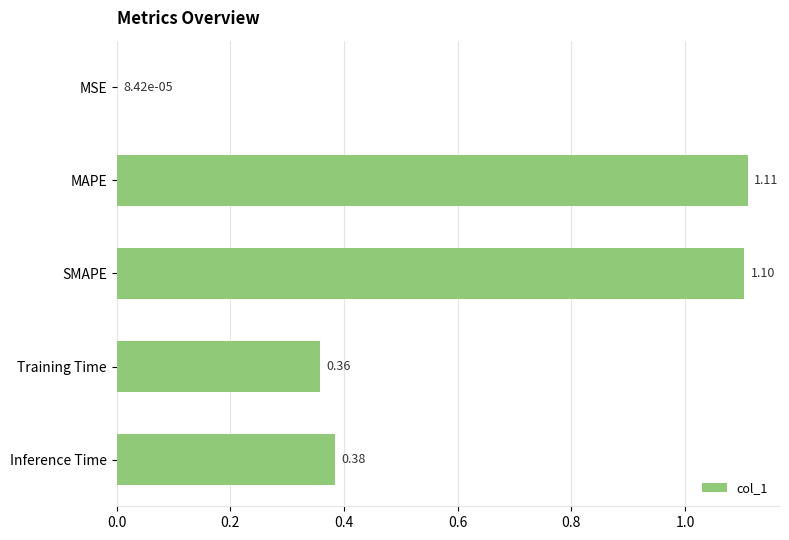

Where is the data nearest to the value 0?

MSE